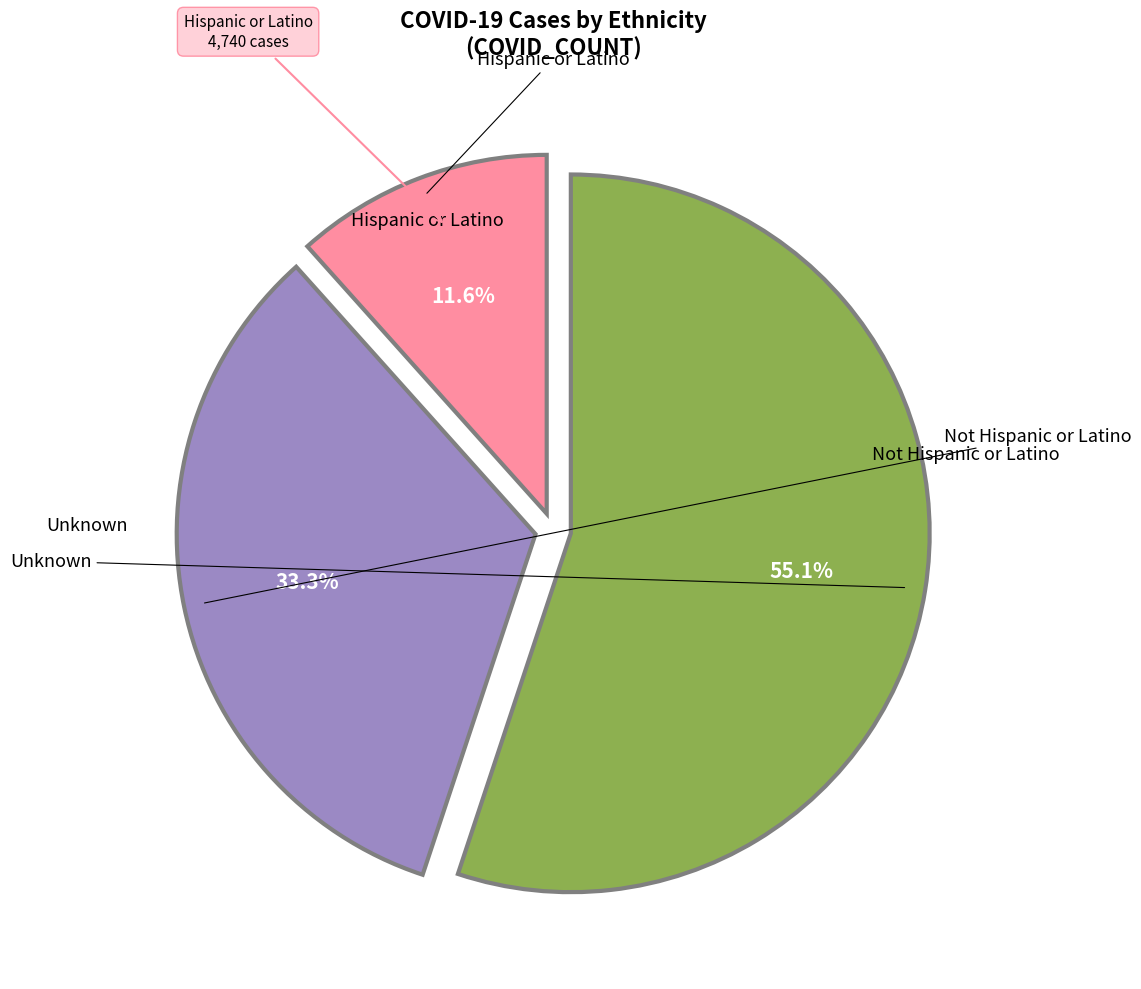

Does any single category account for the majority?

Yes